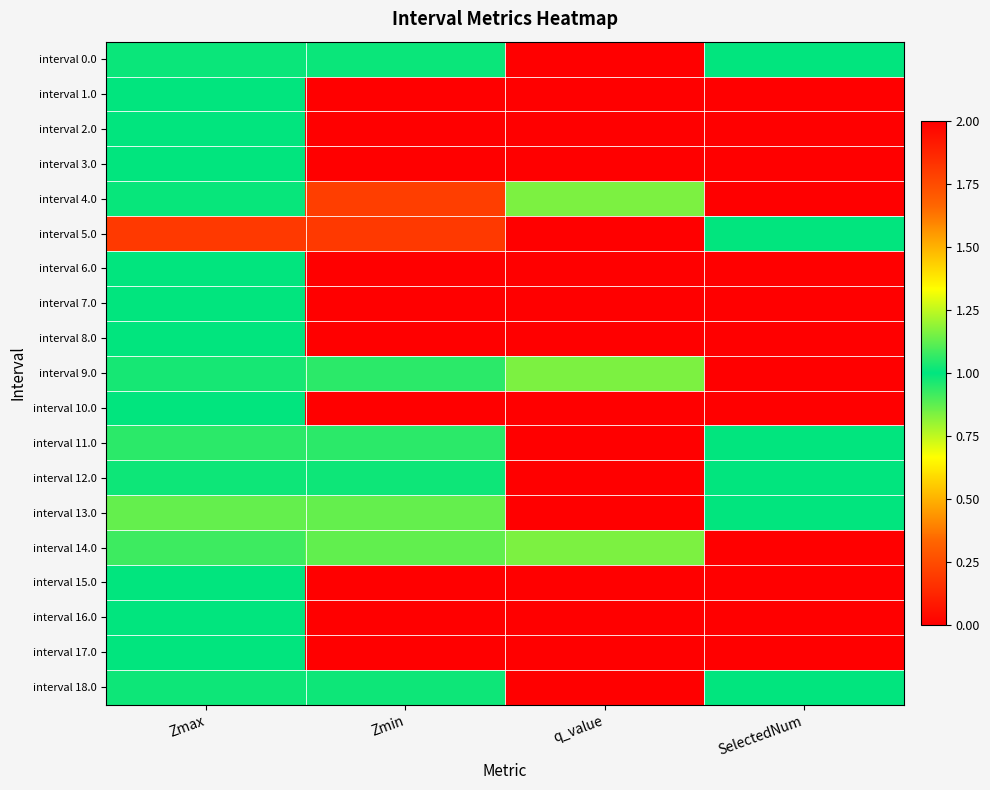

Which series has the widest spread of values?

interval 4.0